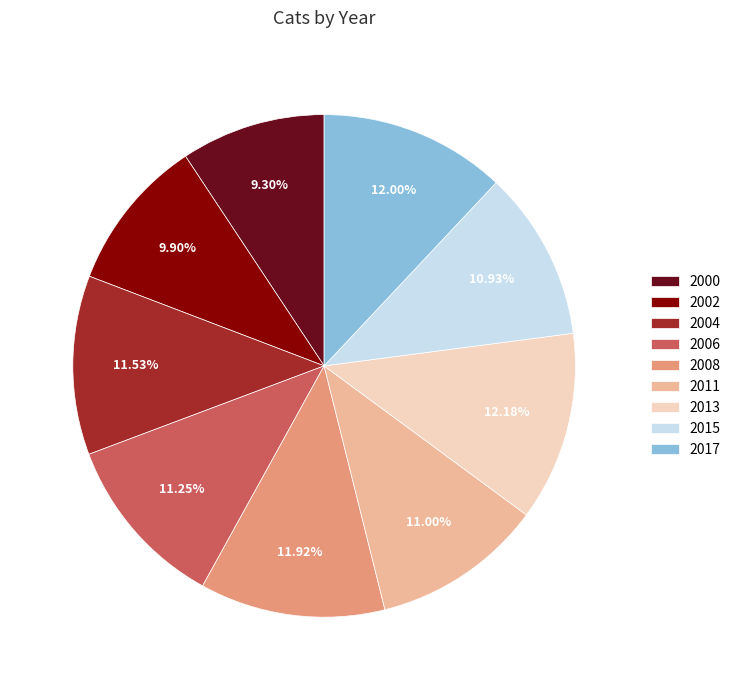

To the nearest percent, what is the average slice percentage?

11%